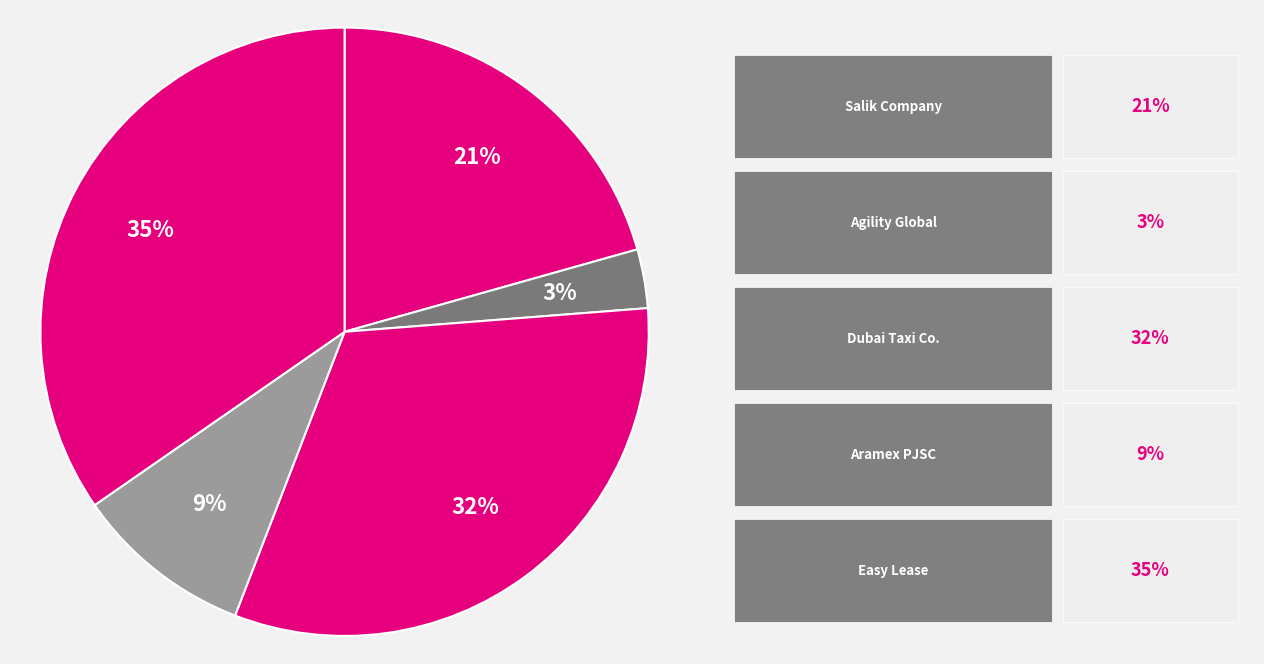

Which category has the smallest portion of the pie?

Agility Global PLC